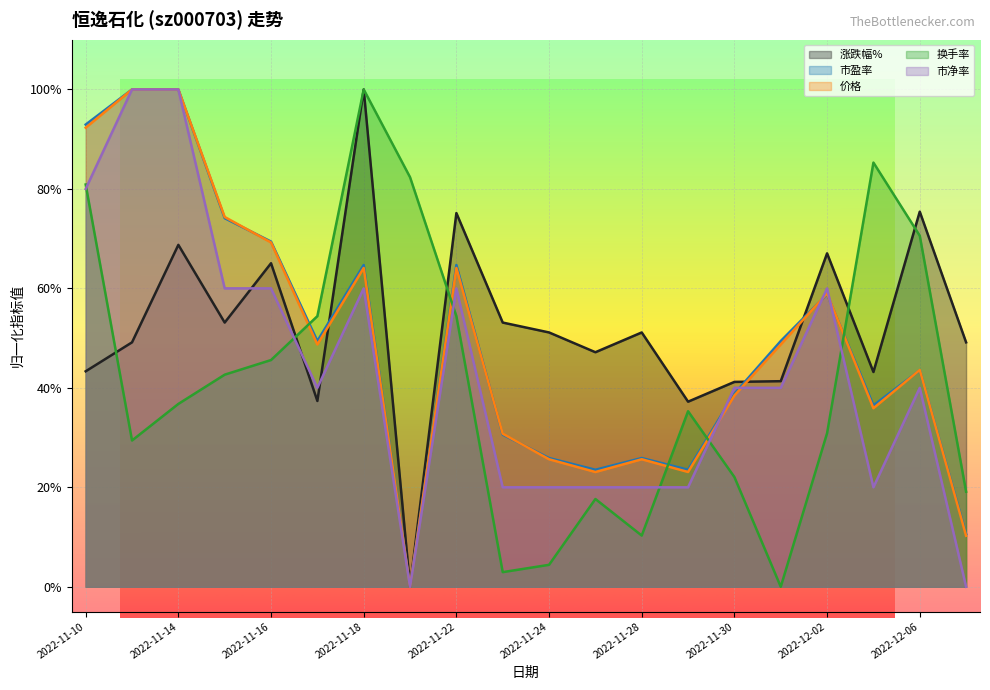

At how many categories does at least one series exceed 49?

17